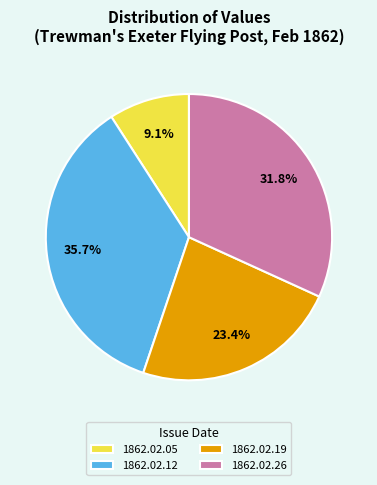

Rank the categories by value from highest to lowest.

1862.02.12, 1862.02.26, 1862.02.19, 1862.02.05